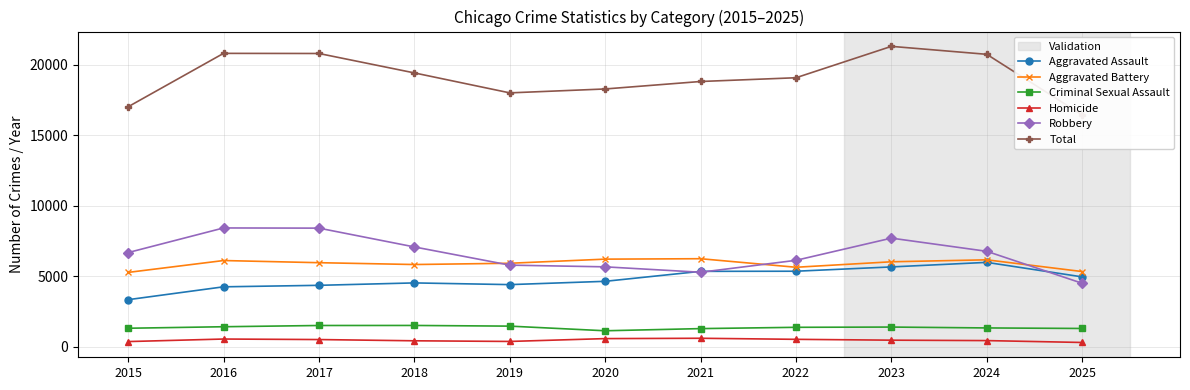

Between 2025 and 2022, which is larger?

2022